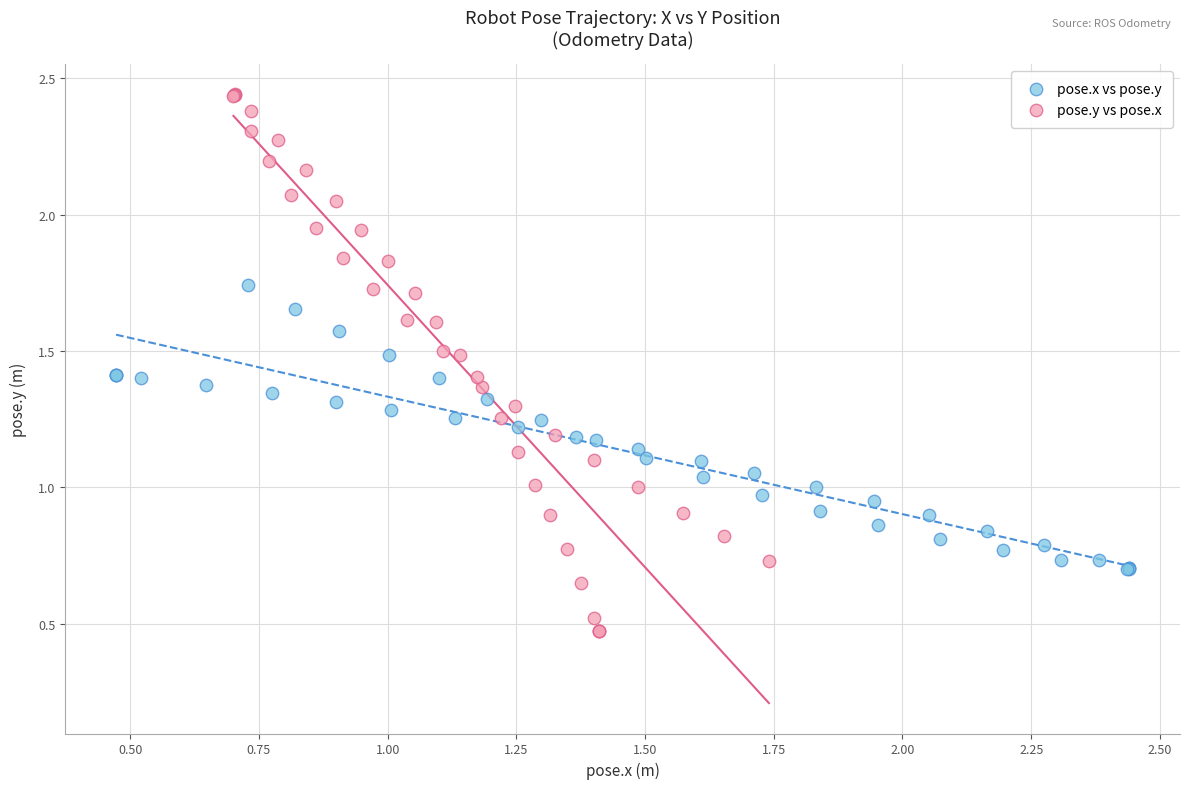

Which series reaches the maximum Y coordinate?

pose.y vs pose.x